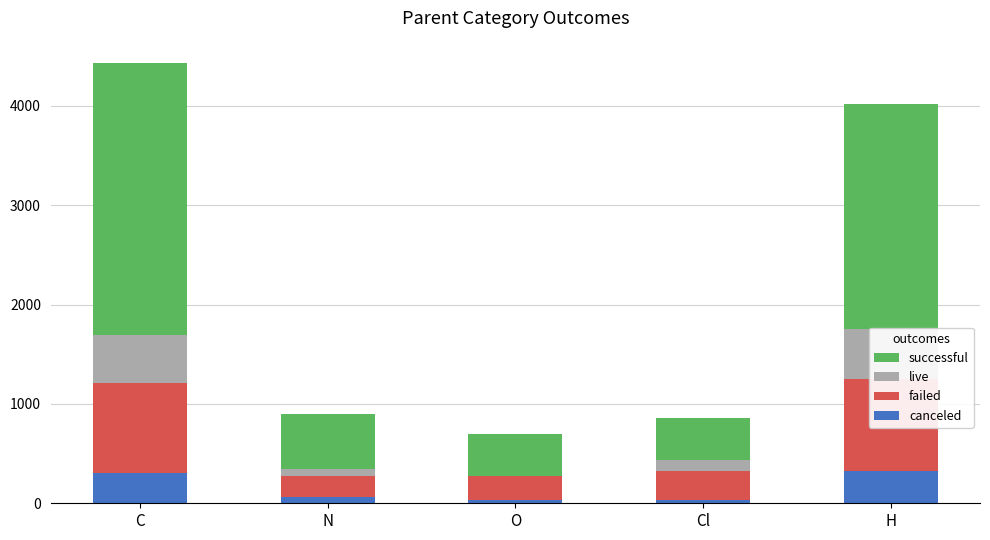

What is the total value across all series at Cl?

858.9